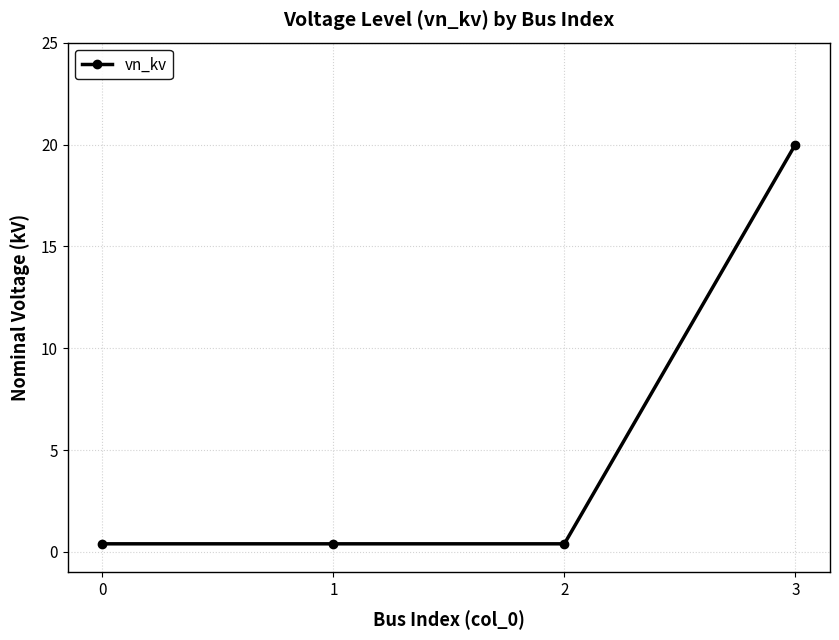

Reading left to right, extract all data points from this chart.

0.4	0.4	0.4	20.0